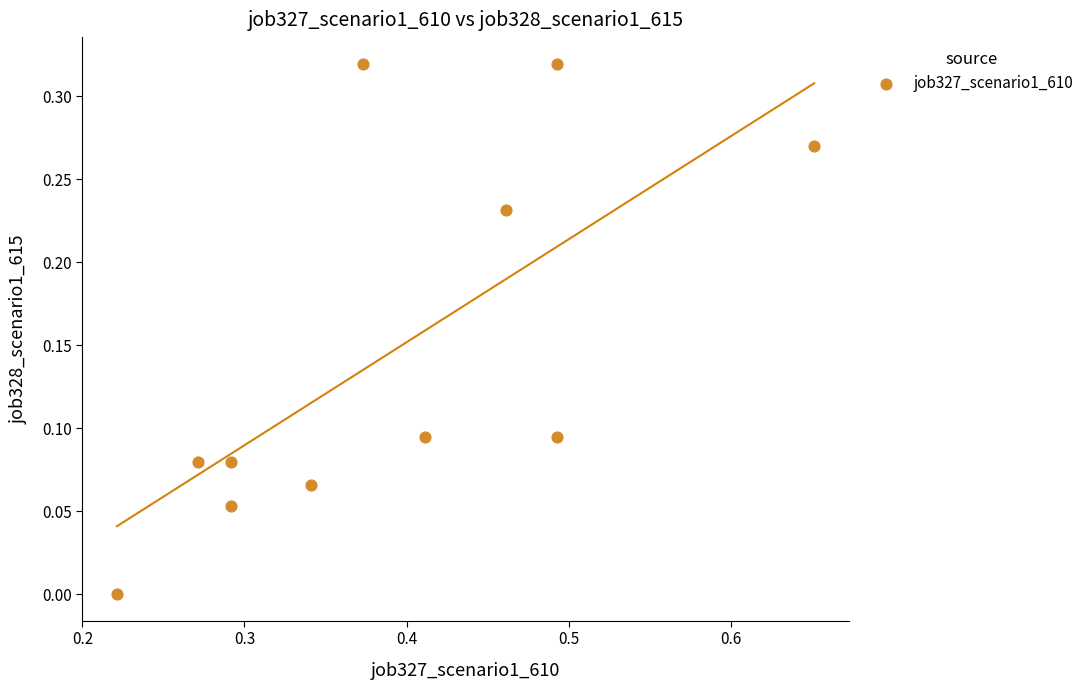

What is the average X value?

0.4